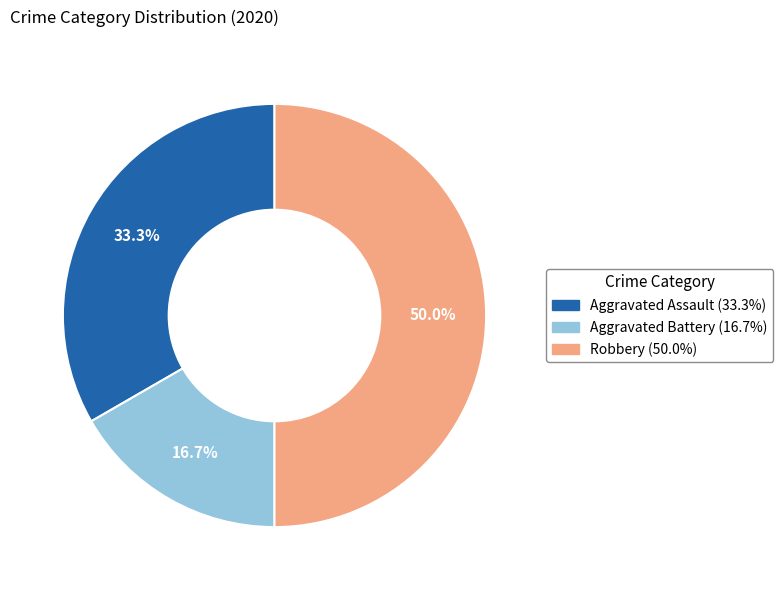

Combined, what portion of the pie is Aggravated Battery and Robbery?

66.7%